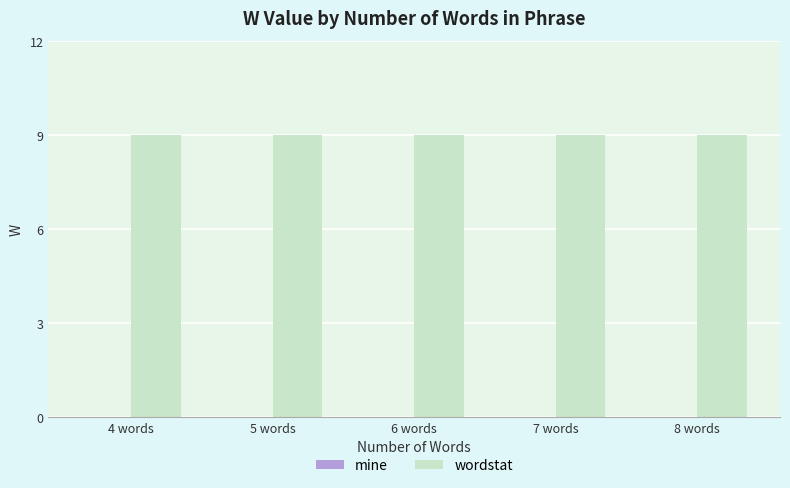

How many bars are there in each group?

2